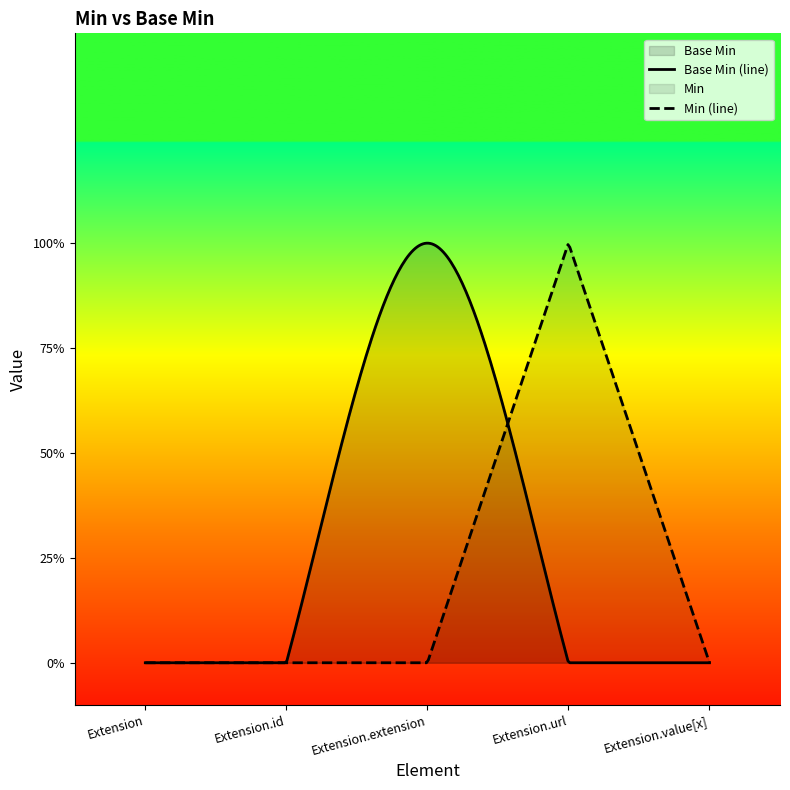

Does the chart have visible grid lines?

No